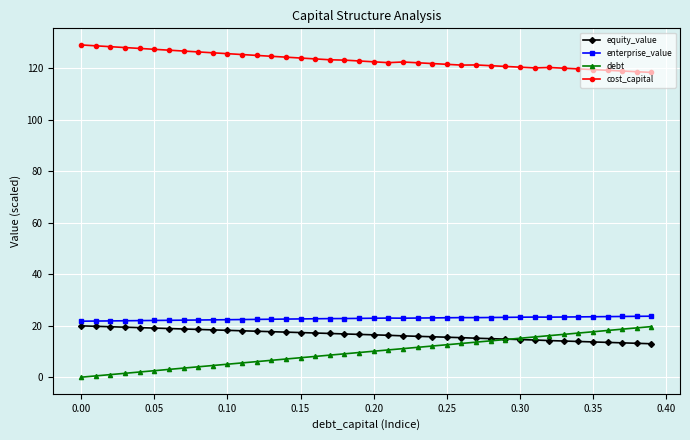

What is the value of the equity_value point at the 4th from the left?

19.4